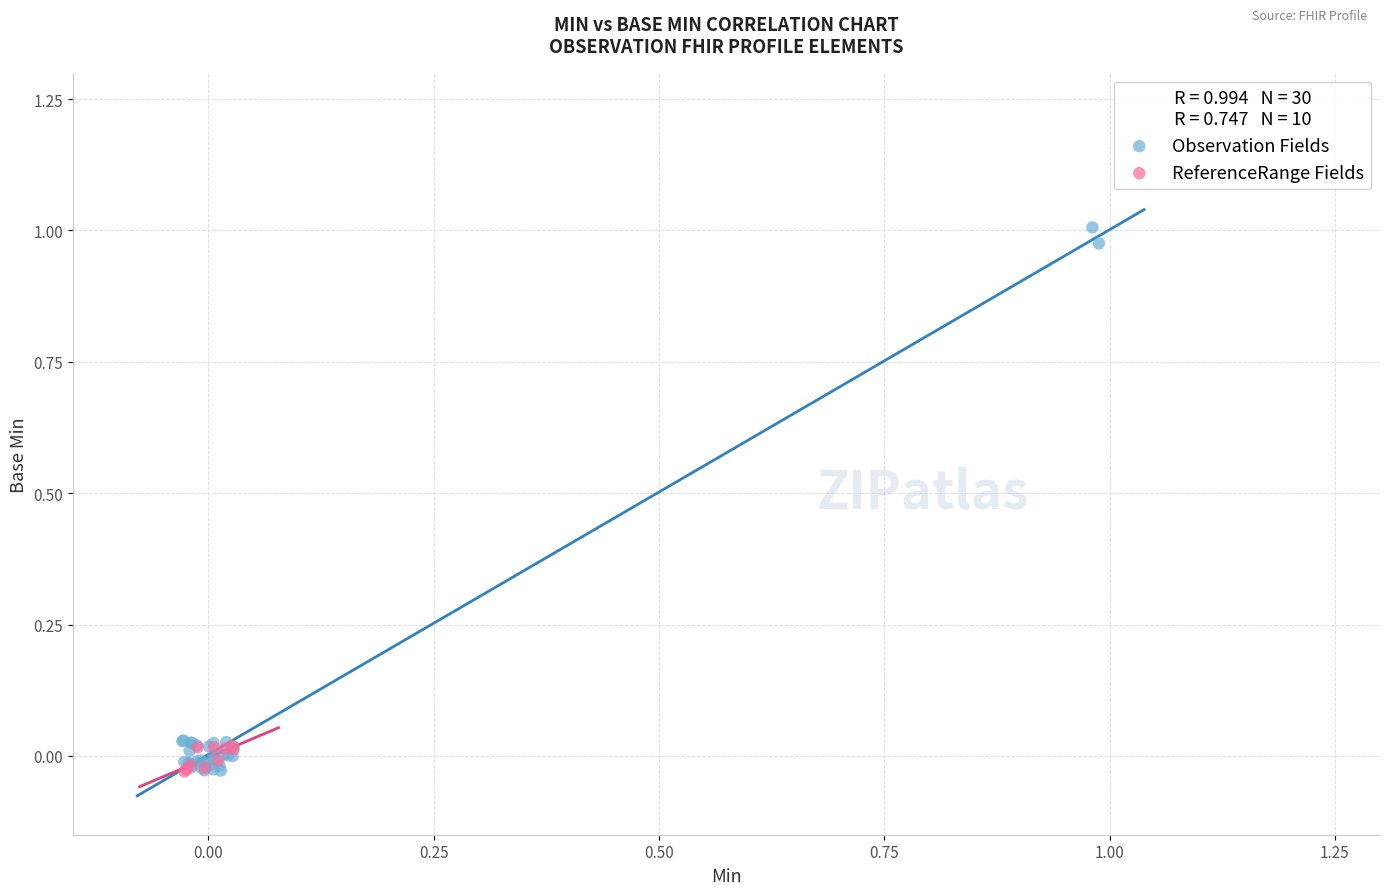

Which series contains the highest Y value?

Observation Fields